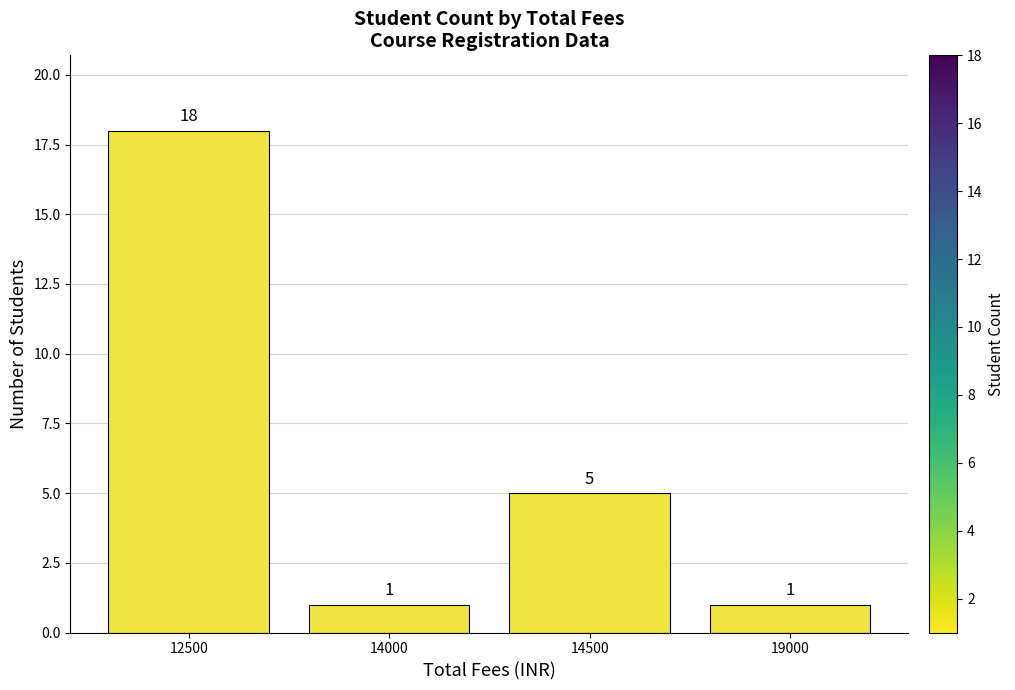

What is the maximum value shown in the chart?

18